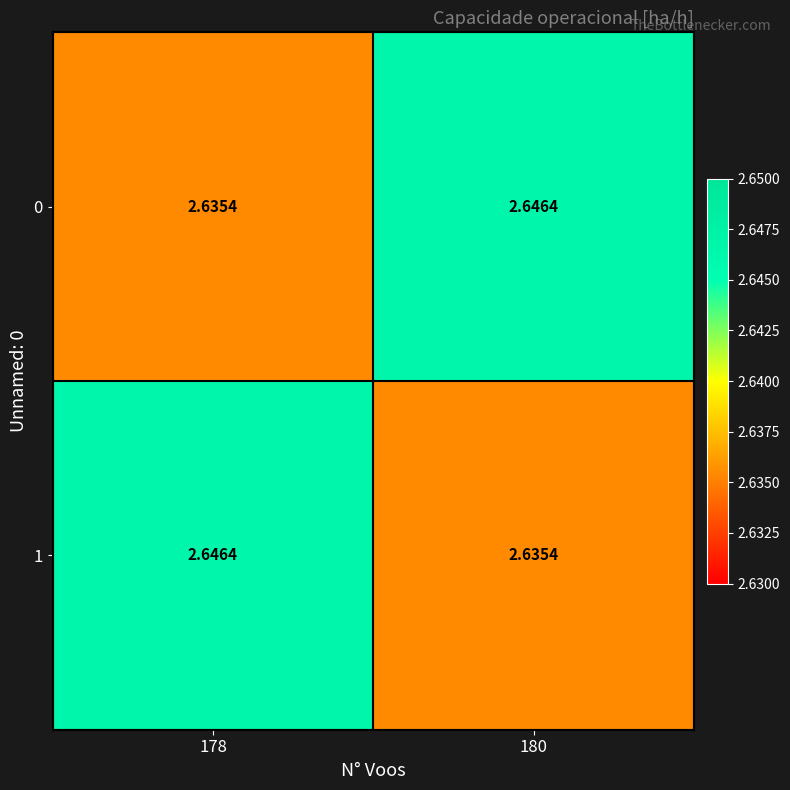

Is the value of 0 at 178 greater than the value of 1 at 178?

No